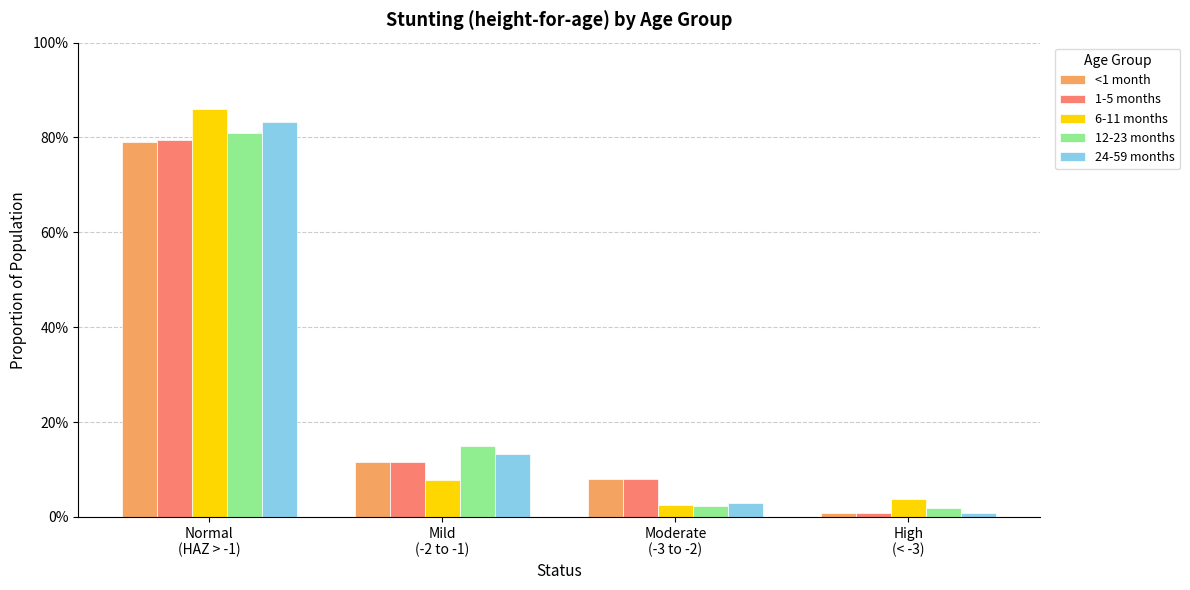

What are all the series names shown in the legend?

<1 month, 1-5 months, 6-11 months, 12-23 months, 24-59 months